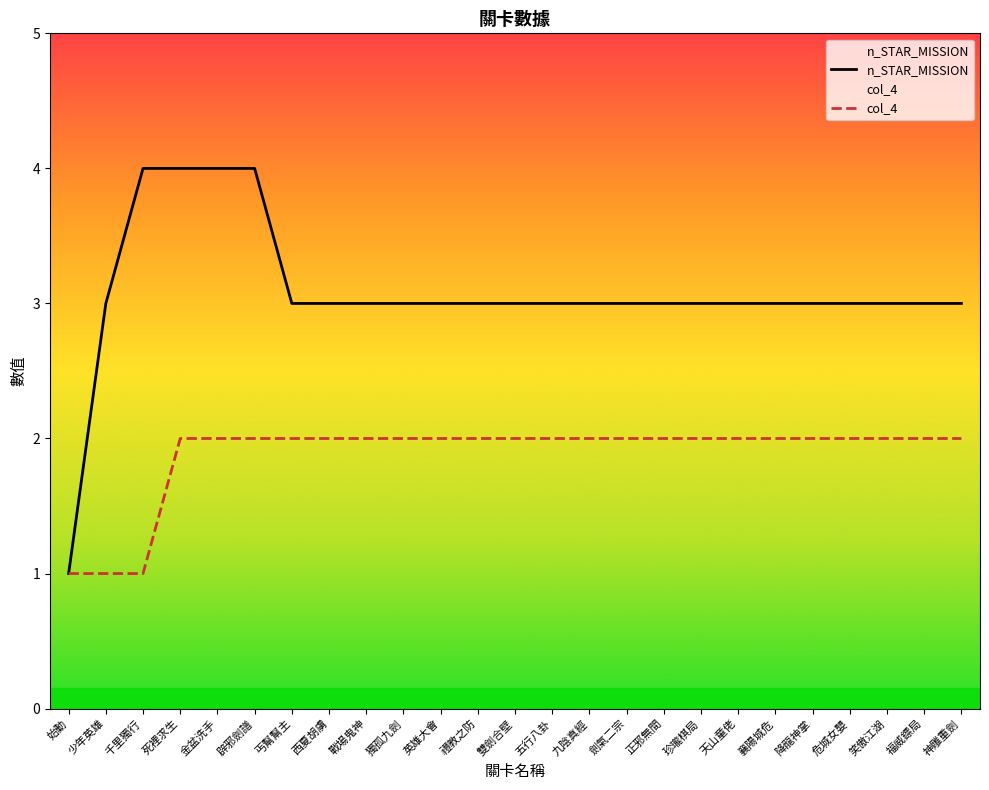

How many data points in col_4 are less than 2?

3